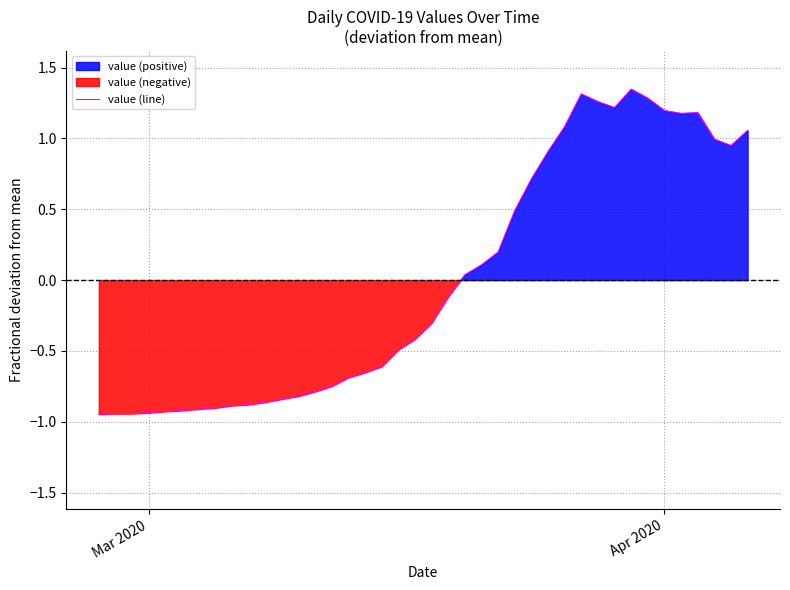

Reading left to right, list all the values displayed in this chart.

-0.9	-0.9	-0.9	-0.9	-0.9	-0.9	-0.9	-0.9	-0.9	-0.9	-0.9	-0.8	-0.8	-0.8	-0.7	-0.7	-0.7	-0.6	-0.5	-0.4	-0.3	-0.1	0.0	0.1	0.2	0.5	0.7	0.9	1.1	1.3	1.3	1.2	1.3	1.3	1.2	1.2	1.2	1.0	0.9	1.1